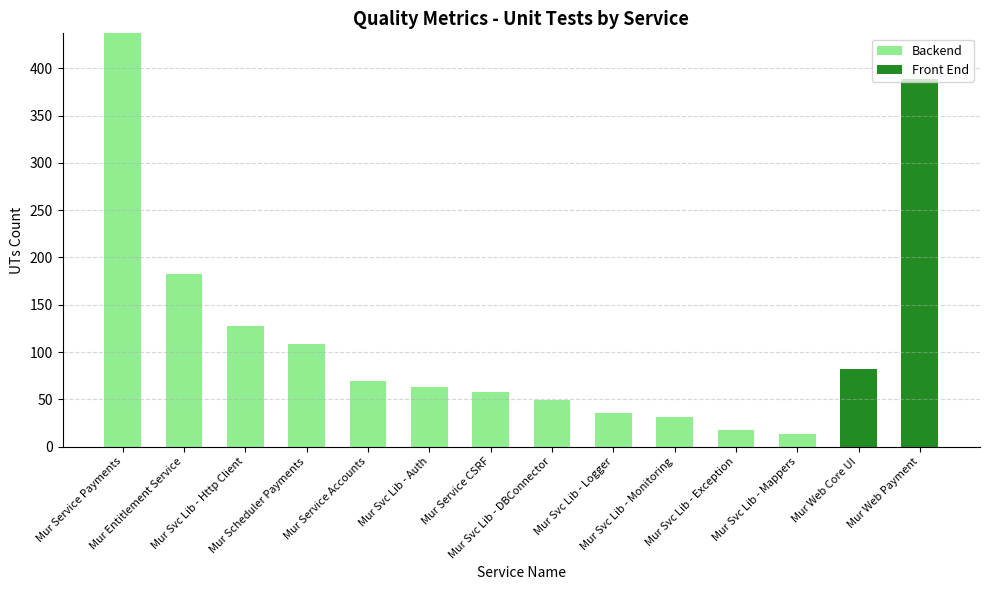

What is the sum of all Backend values?

1192